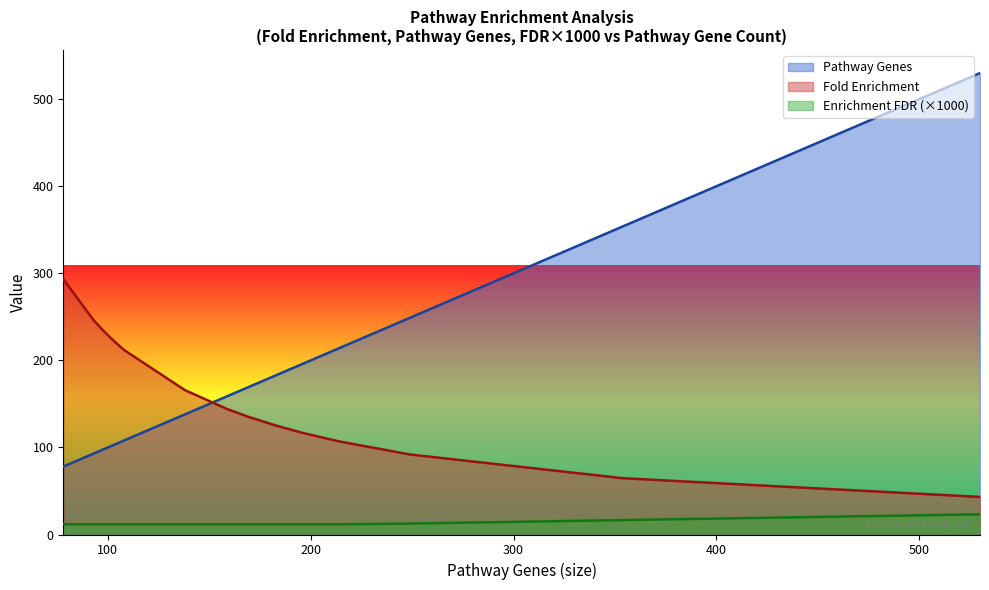

True or false: Pathway Genes and Enrichment FDR cross at least once.

False